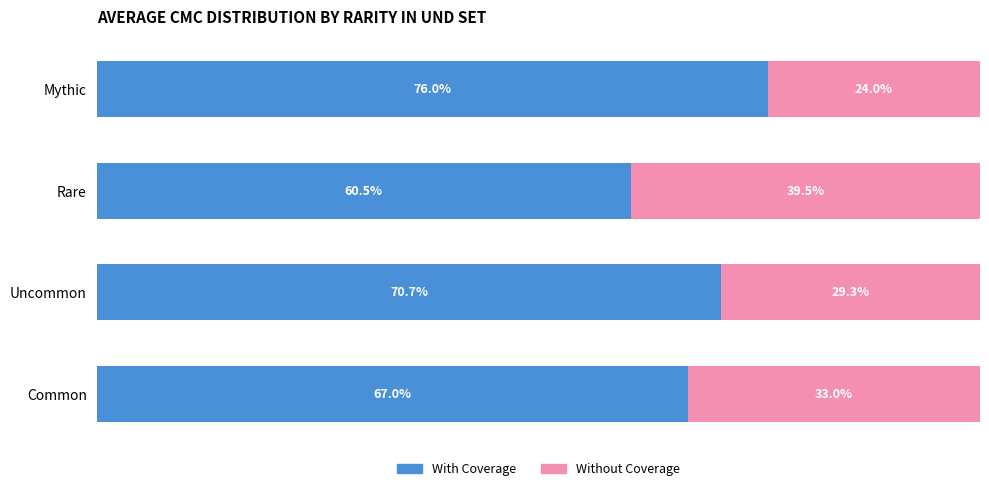

At which label does With Coverage reach its peak?

Mythic